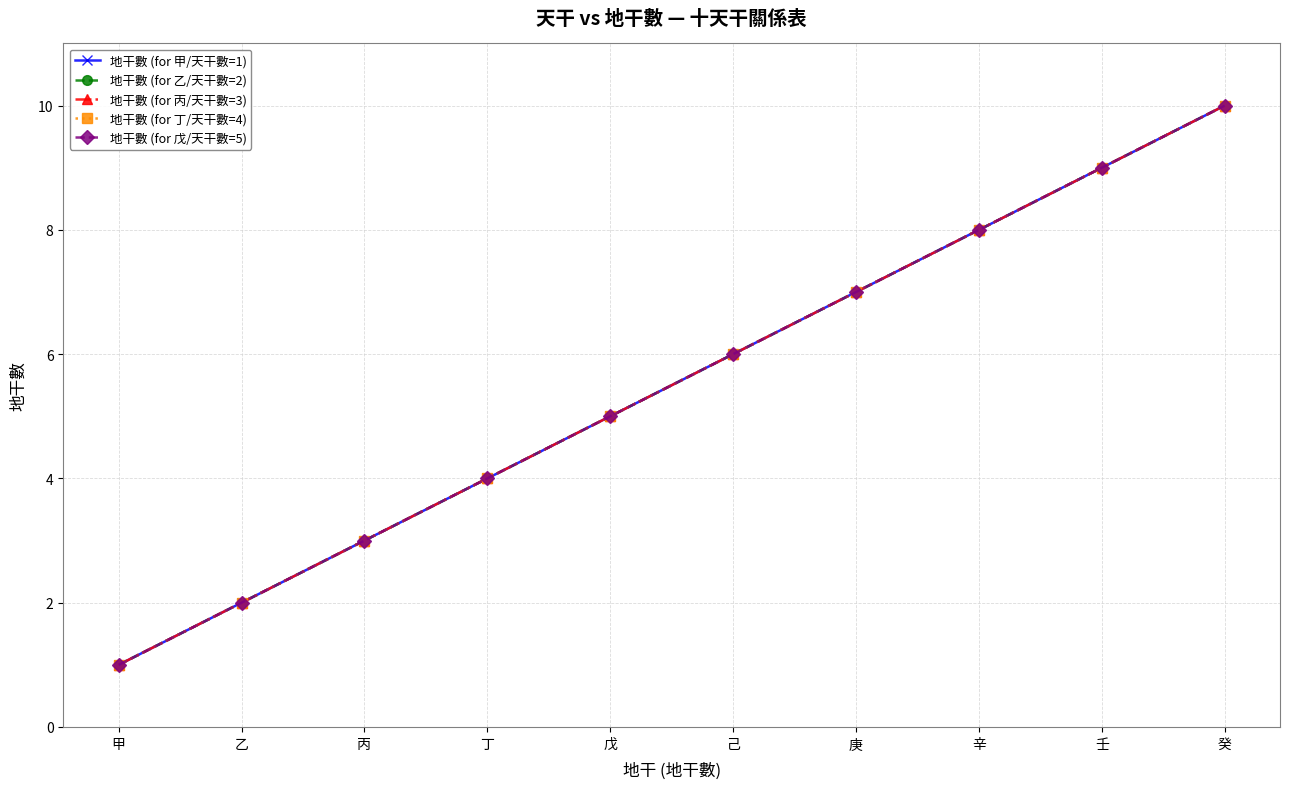

How many lines are shown in the chart?

5